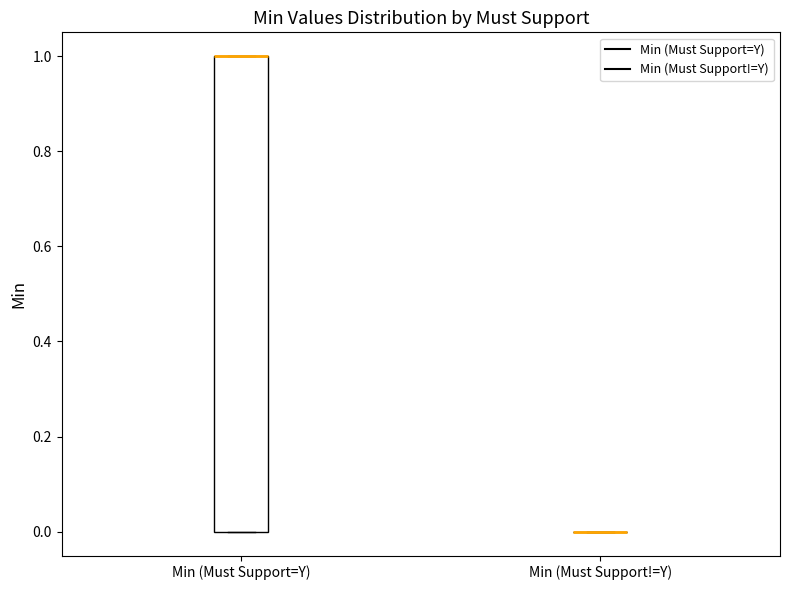

Reading left to right, read every box against the y-axis: the position of its median line, the range the box covers, and the ends of its whiskers. The values are not printed on the chart, so give them approximately, as read against the axis.

Min (Must Support=Y): median 1 (drawn on the box's upper edge), box 0 to 1, whiskers 0 to 1
Min (Must Support!=Y): box collapsed to a line at 0, whiskers 0 to 0